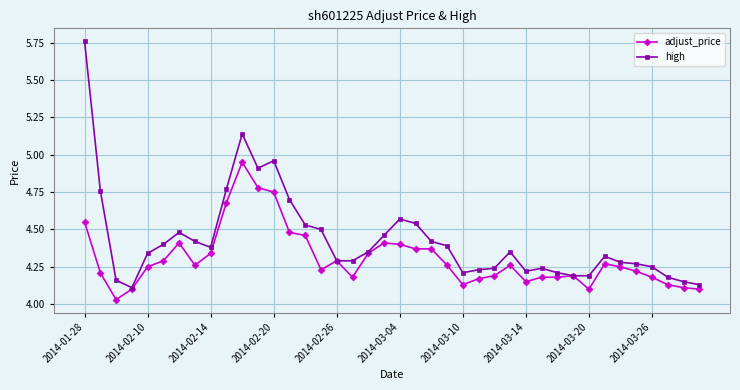

Which series has the largest total across all categories?

high